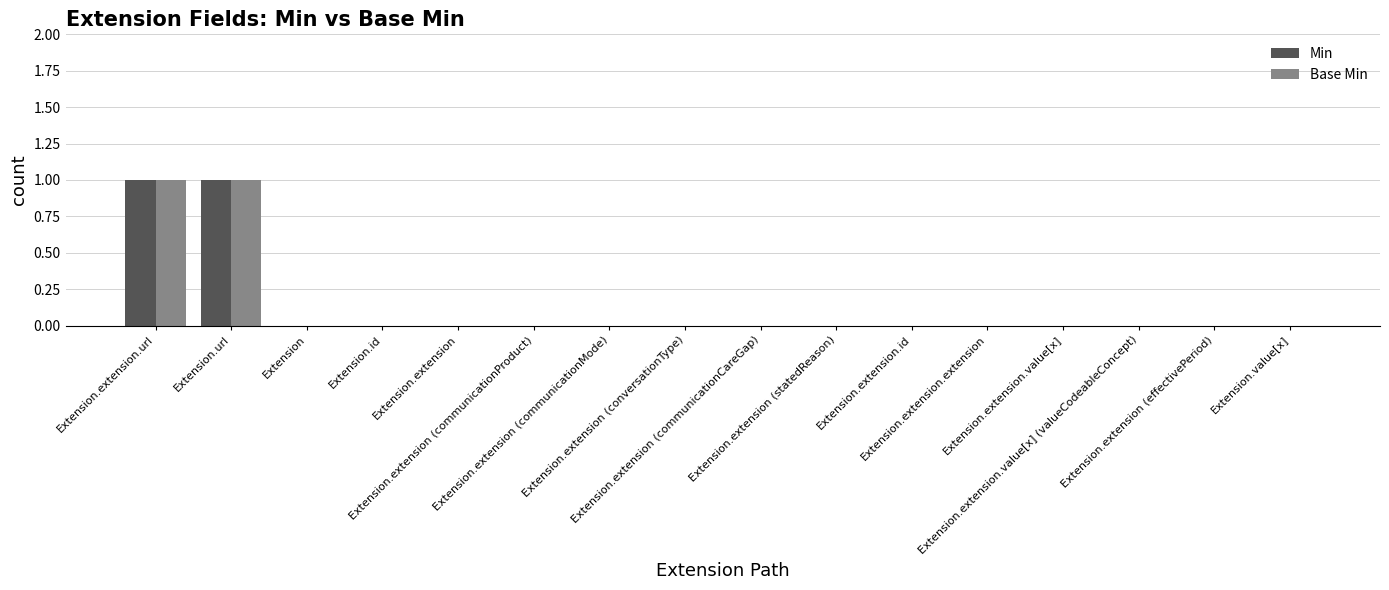

True or false: Min has a value of 0 at Extension.extension (effectivePeriod).

False